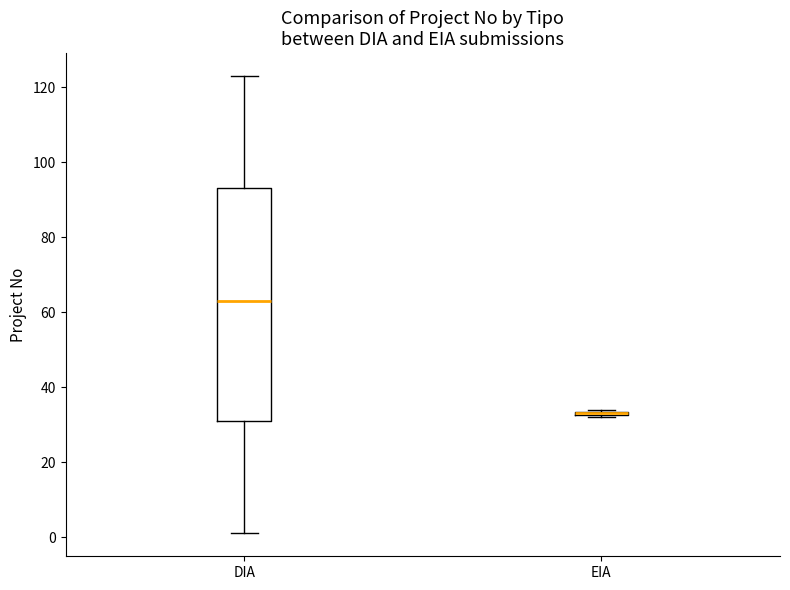

Comparing the boxes themselves (not the whiskers), which one is the tallest?

DIA